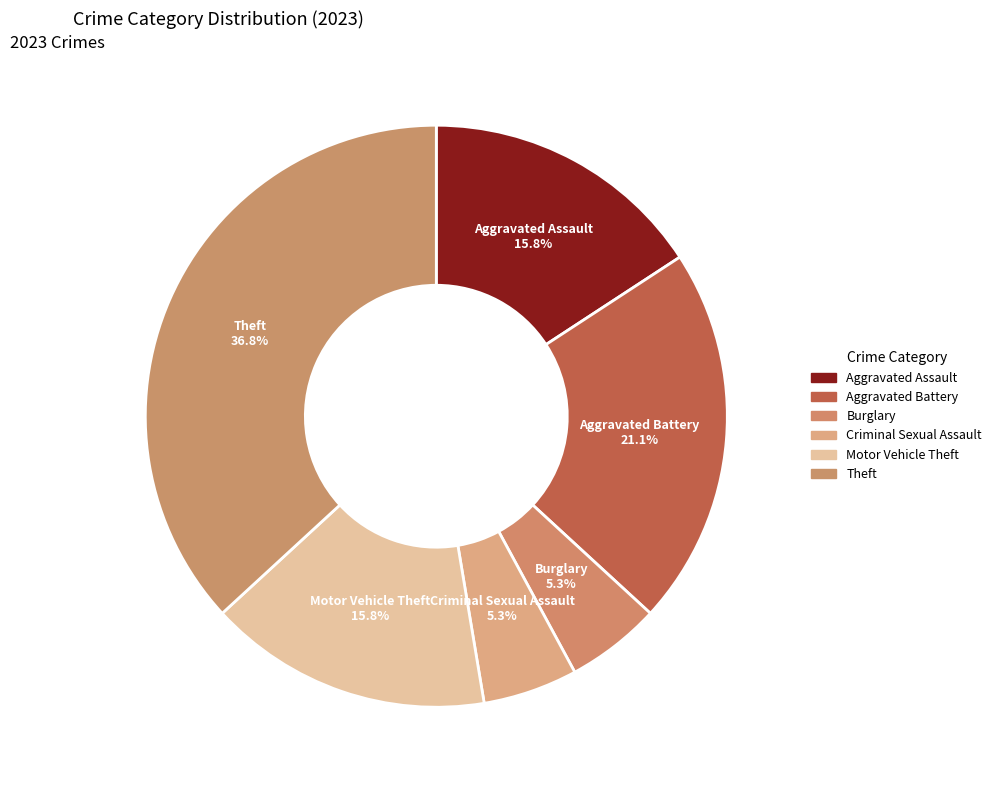

Count the number of slices in the pie.

6